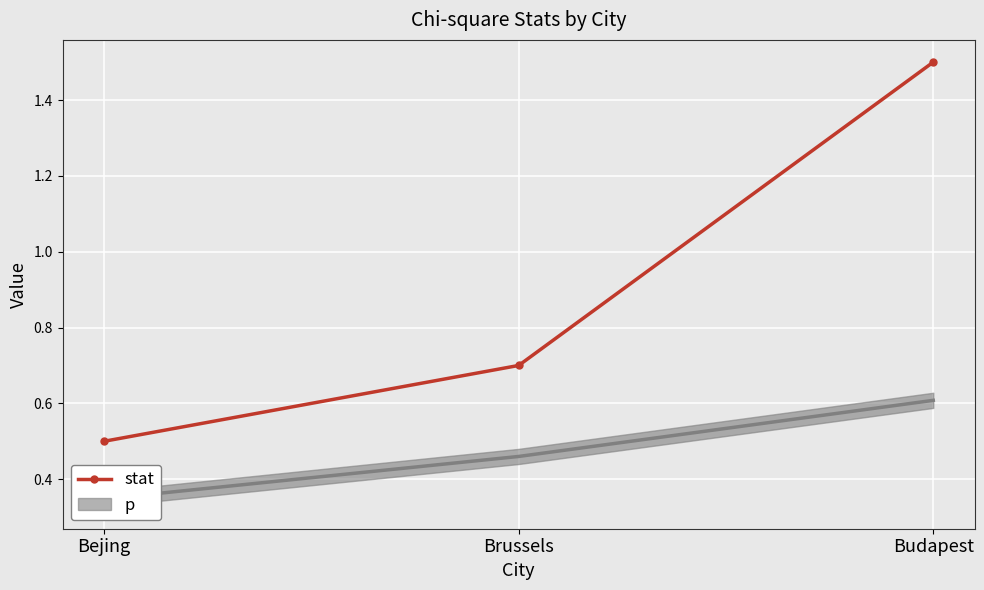

How many lines are shown in the chart?

1